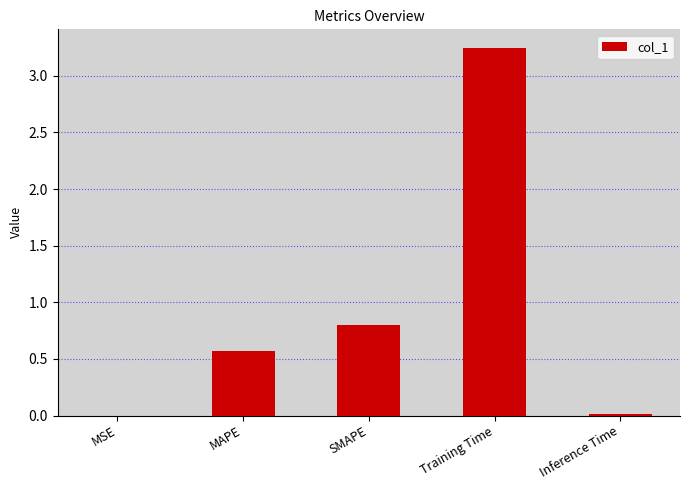

The value at MAPE is 0.4. True or false?

False